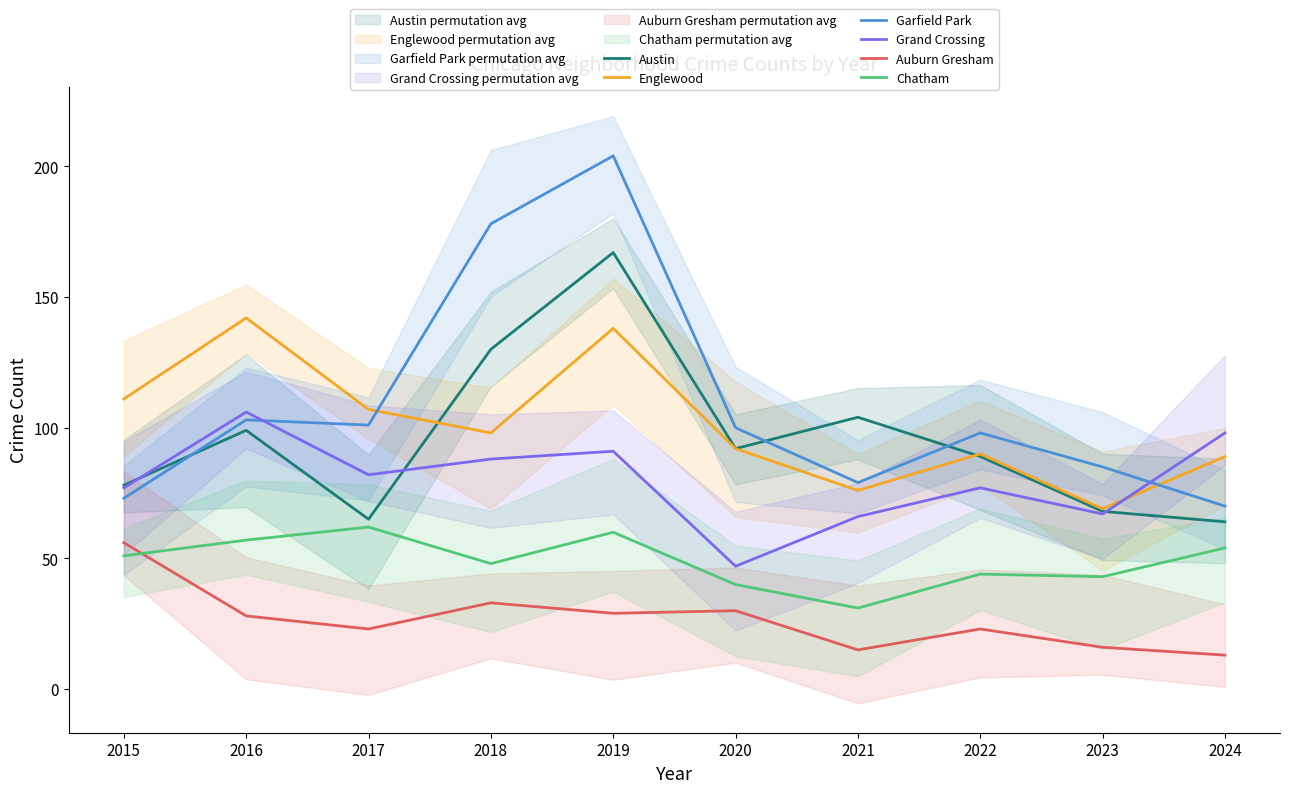

At which label does Garfield Park reach its peak?

2019